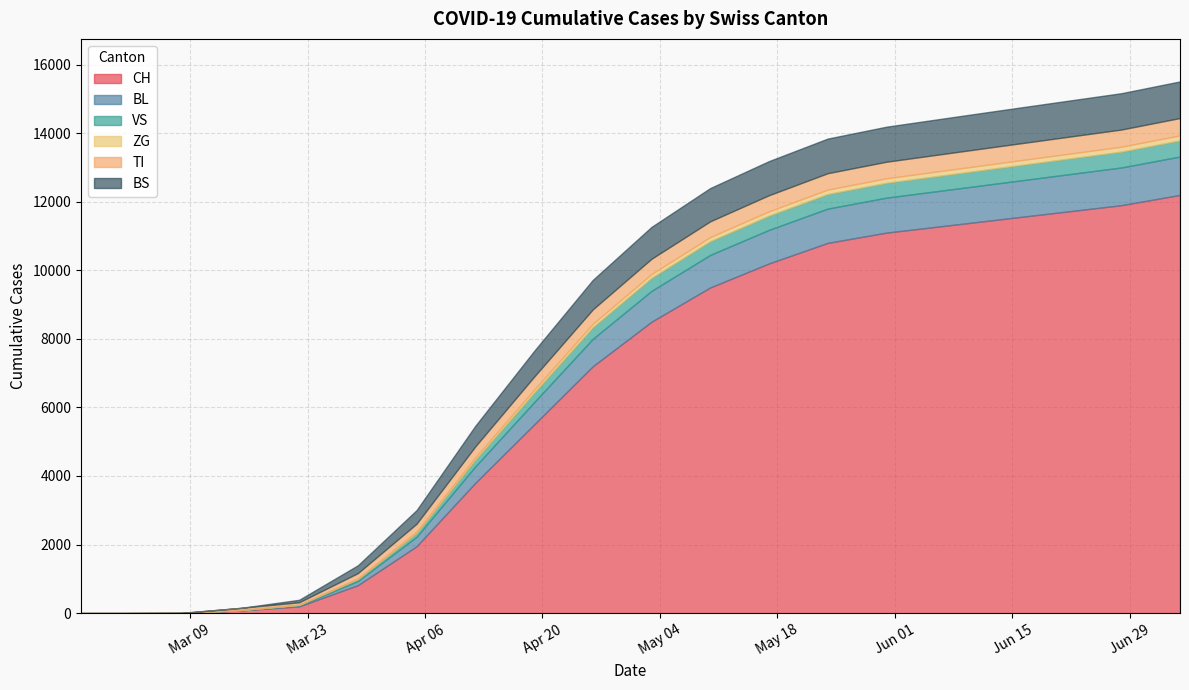

Reading left to right, extract all data points from this chart.

CH: 0	0	3	79	196	814	1950	3800	5500	7200	8500	9500	10200	10800	11100	11300	11500	11700	11900	12200
BL: 0	0	0	5	25	123	277	480	650	800	900	950	980	1000	1020	1040	1060	1080	1100	1120
VS: 0	1	2	6	19	54	112	200	280	340	380	400	415	425	432	440	448	455	462	470
ZG: 0	0	0	0	5	21	40	65	85	100	112	120	126	130	133	136	139	142	145	148
TI: 0	0	0	61	70	155	229	320	380	420	445	460	470	478	483	488	492	496	500	505
BS: 0	0	0	0	73	228	397	600	750	860	930	970	995	1010	1022	1033	1043	1052	1060	1068